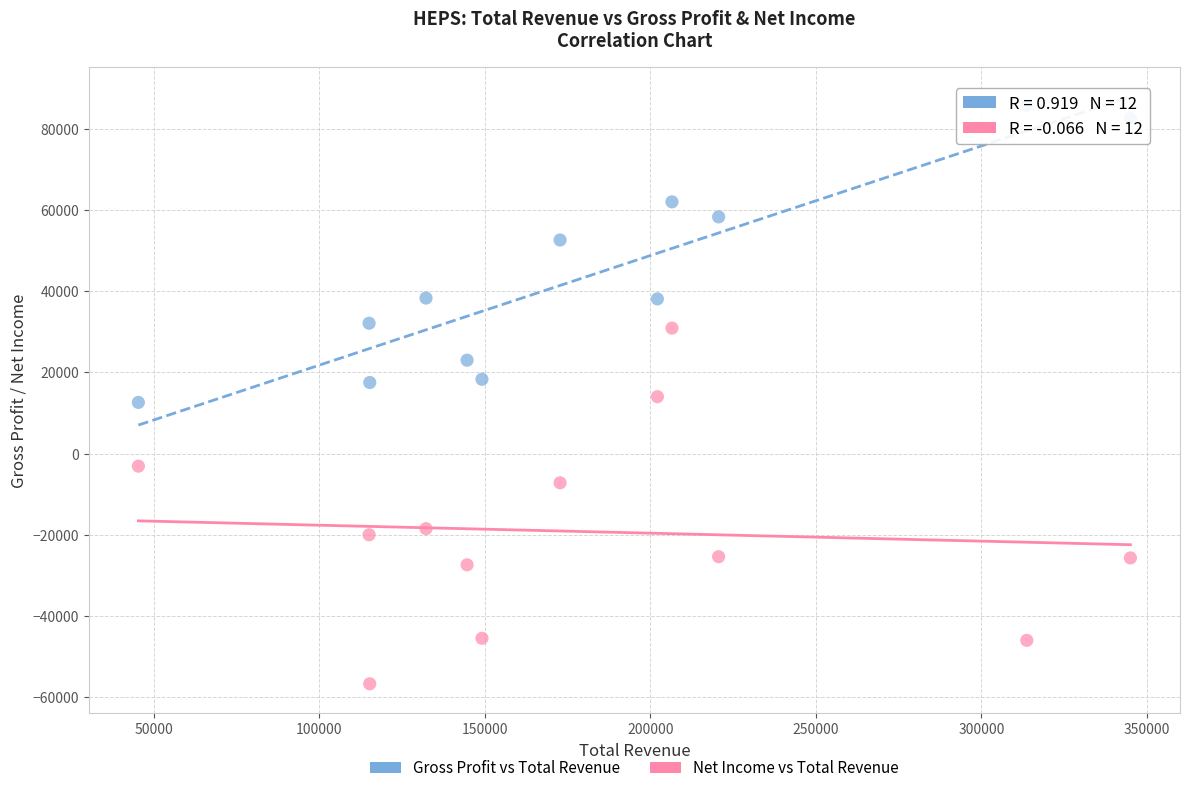

What are all the series names shown in the legend?

Gross Profit vs Total Revenue, Net Income vs Total Revenue